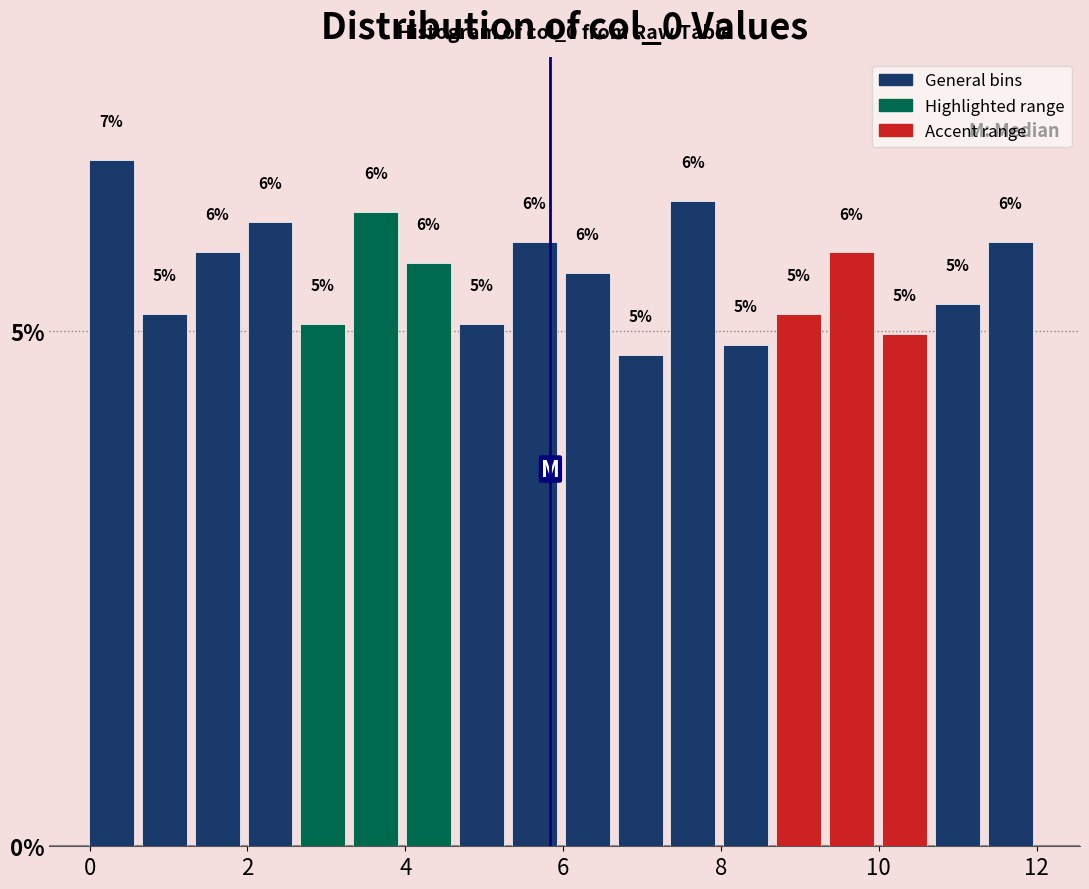

Around what value on the x-axis is the tallest bar? Give the approximate position of its centre, as read against the axis.

0.2